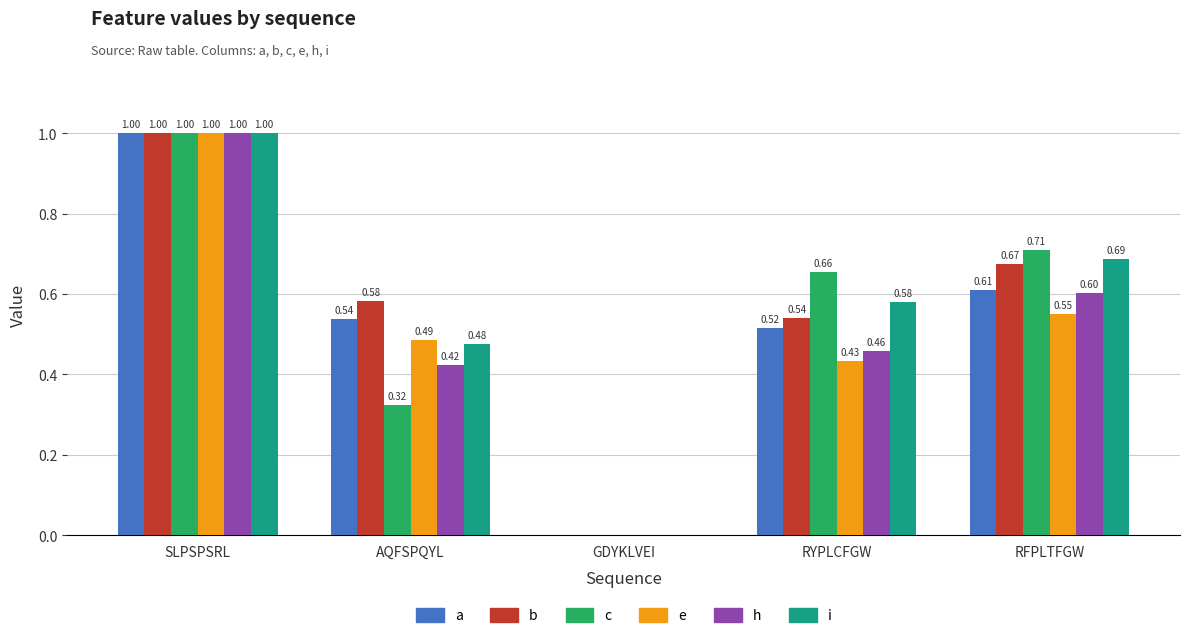

At which label is e closest to 0?

GDYKLVEI